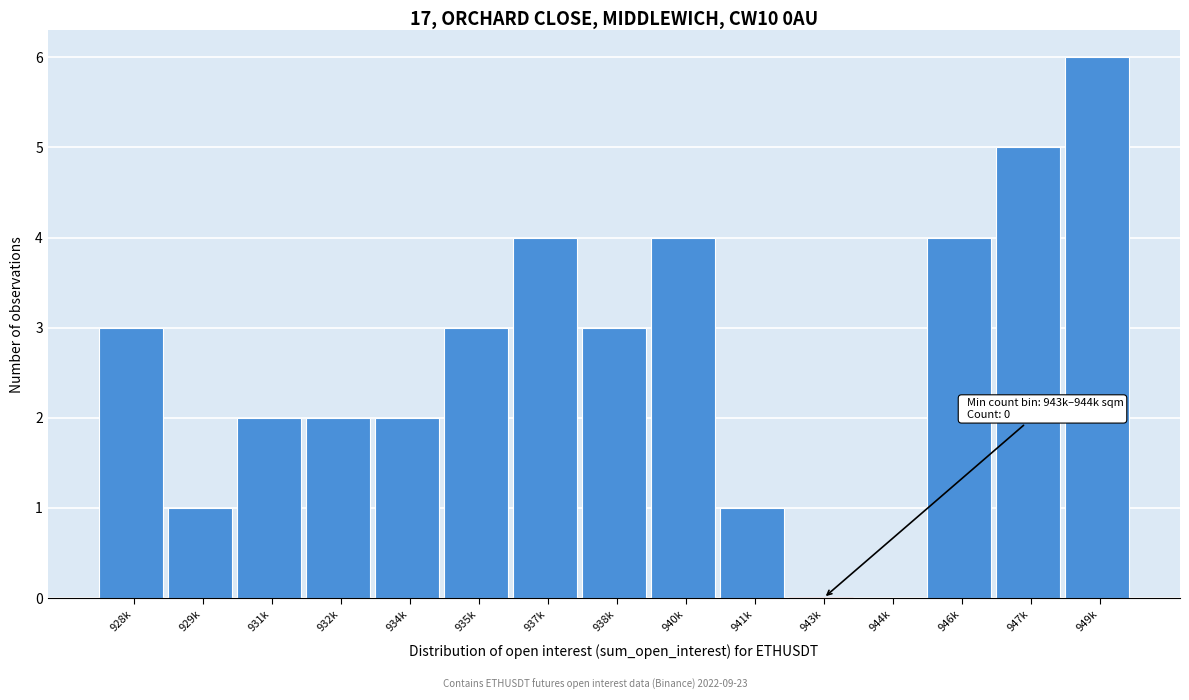

Reading left to right, extract all data points from this chart.

928k=3	929k=1	931k=2	932k=2	934k=2	935k=3	937k=4	938k=3	940k=4	941k=1	943k=0	944k=0	946k=4	947k=5	949k=6